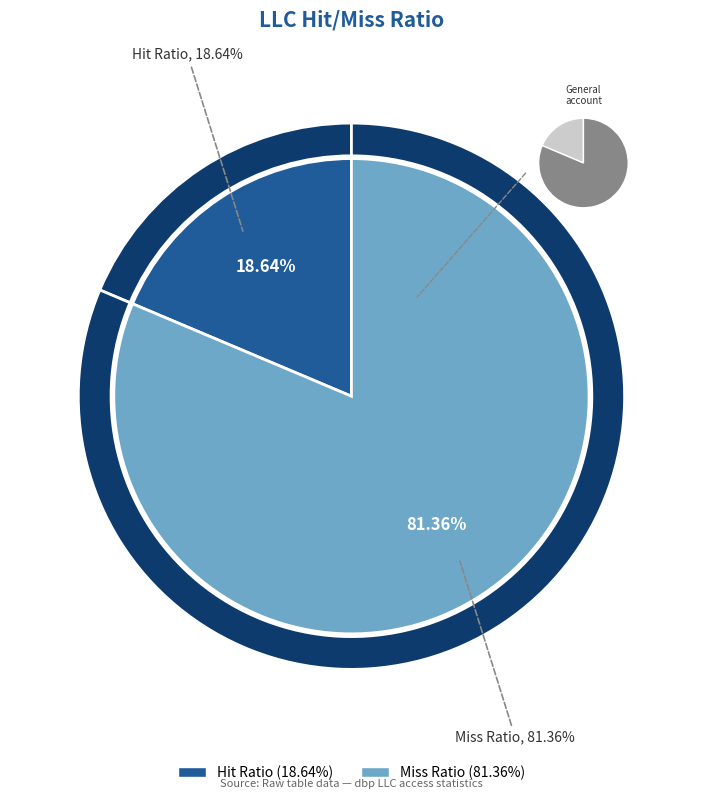

How many segments does this pie chart have?

2